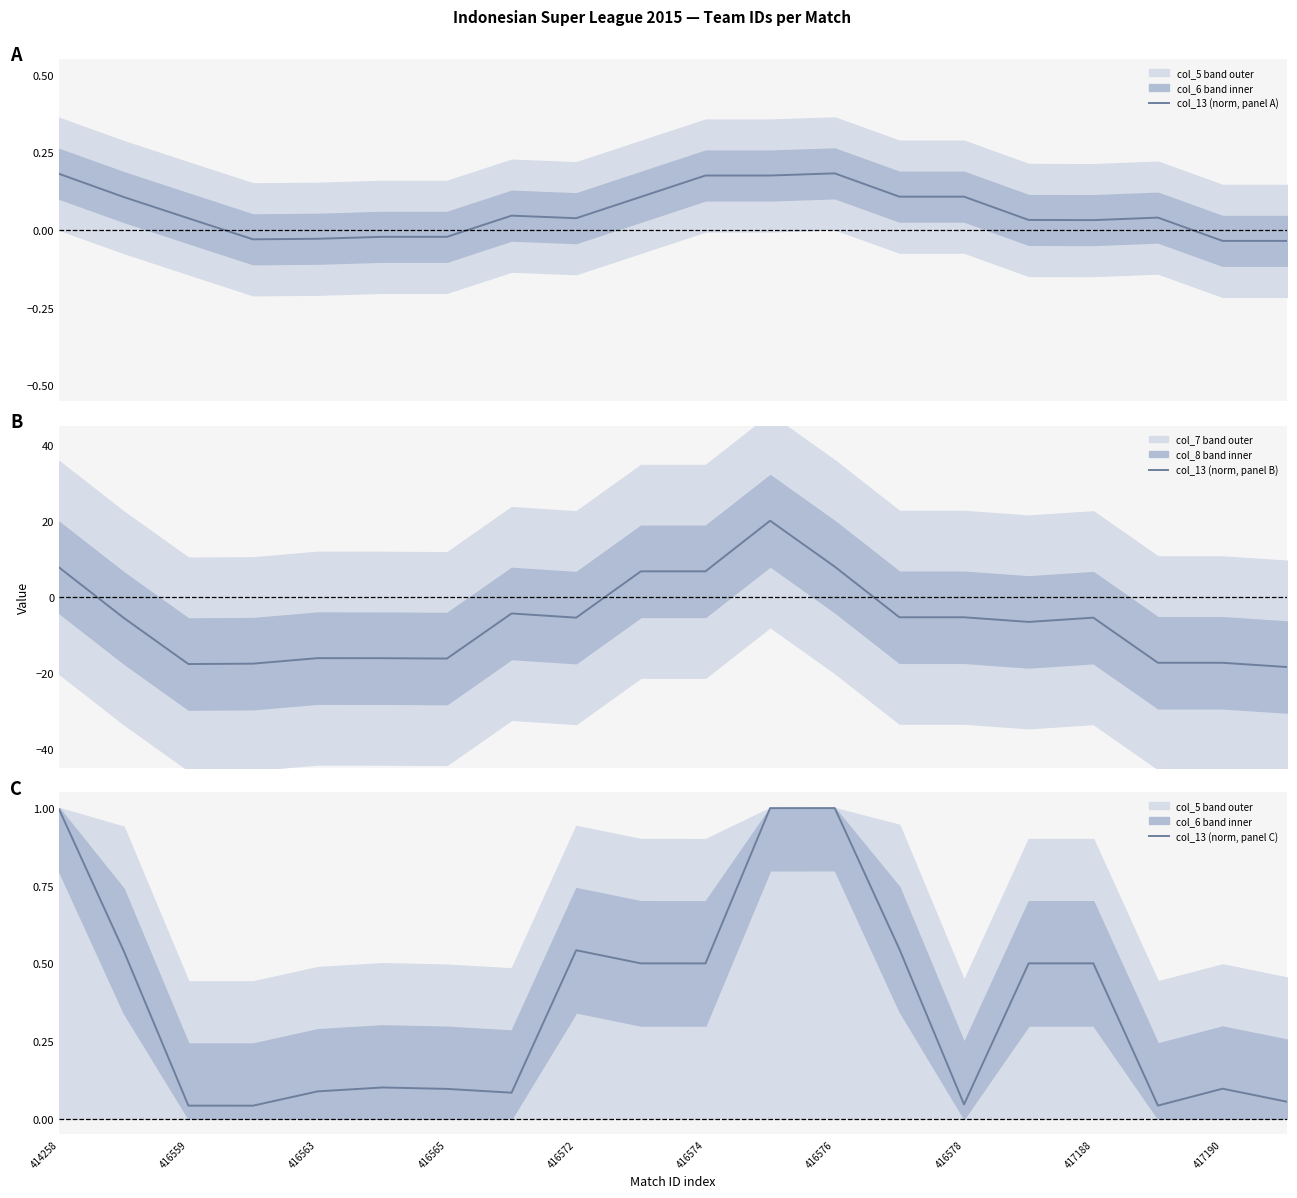

At how many categories does at least one series exceed -12?

20